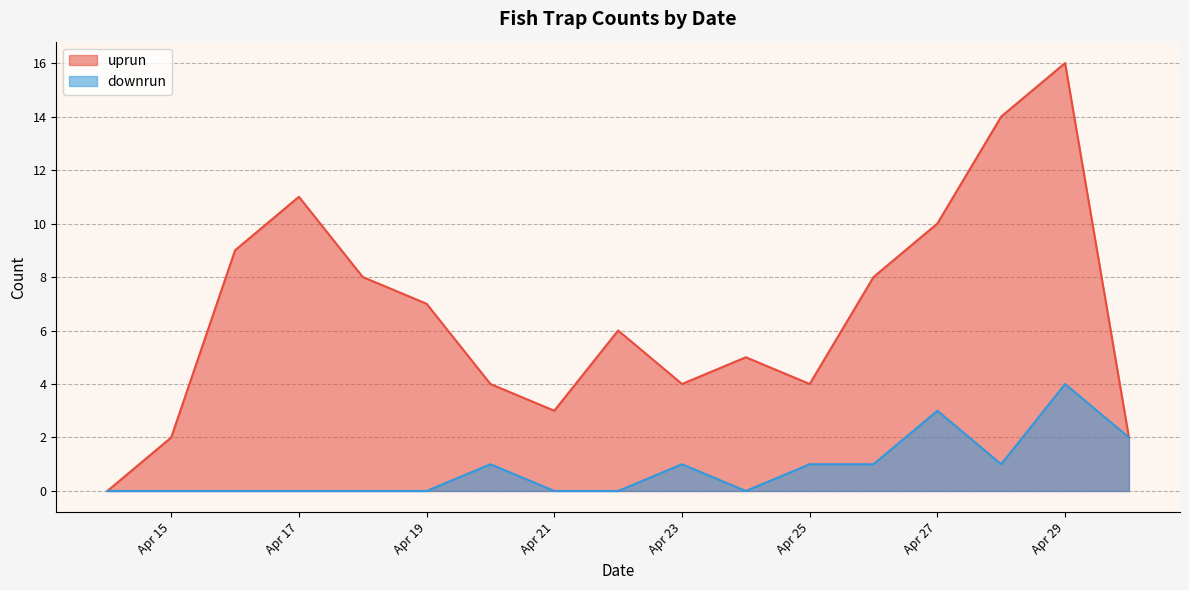

Which series has the largest range (max minus min)?

uprun